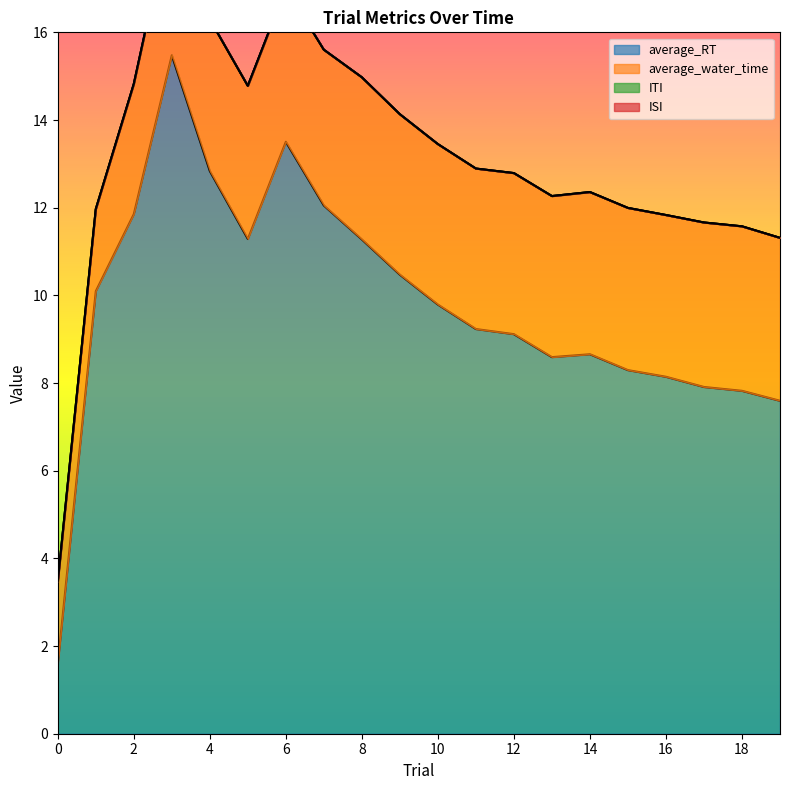

Reading right to left, extract all data points from this chart.

average_RT: 19=7.6	18=7.8	17=7.9	16=8.1	15=8.3	14=8.7	13=8.6	12=9.1	11=9.2	10=9.8	9=10.5	8=11.3	7=12.0	6=13.5	5=11.3	4=12.8	3=15.5	2=11.9	1=10.1	0=1.6
average_water_time: 19=3.7	18=3.8	17=3.8	16=3.7	15=3.7	14=3.7	13=3.7	12=3.7	11=3.7	10=3.7	9=3.7	8=3.7	7=3.6	6=3.5	5=3.5	4=3.5	3=3.3	2=3.0	1=1.9	0=1.9
ITI: 19=0.0	18=0.0	17=0.0	16=0.0	15=0.0	14=0.0	13=0.0	12=0.0	11=0.0	10=0.0	9=0.0	8=0.0	7=0.0	6=0.0	5=0.0	4=0.0	3=0.0	2=0.0	1=0.0	0=0.0
ISI: 19=0.0	18=0.0	17=0.0	16=0.0	15=0.0	14=0.0	13=0.0	12=0.0	11=0.0	10=0.0	9=0.0	8=0.0	7=0.0	6=0.0	5=0.0	4=0.0	3=0.0	2=0.0	1=0.0	0=0.0